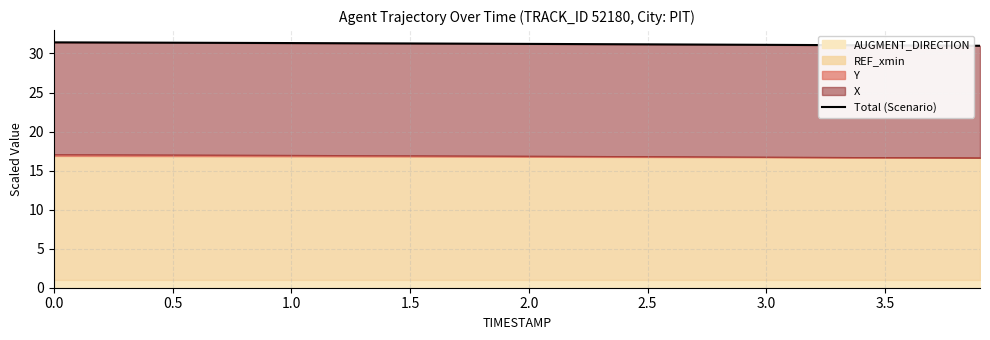

What is the maximum value shown in the chart?

31.4